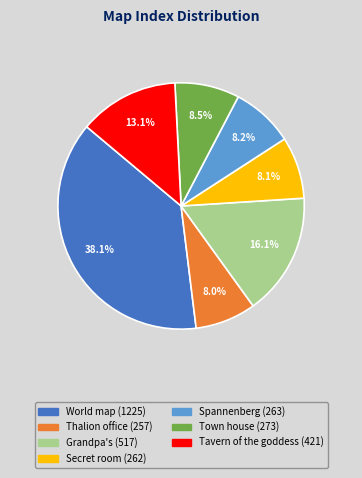

Does any single category account for the majority?

No